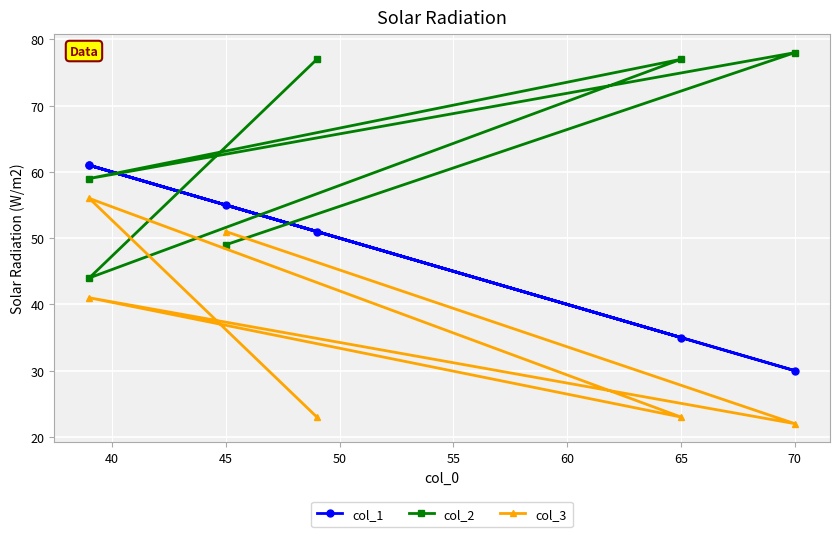

What is the value of the col_3 point at the 1st from the left?

23